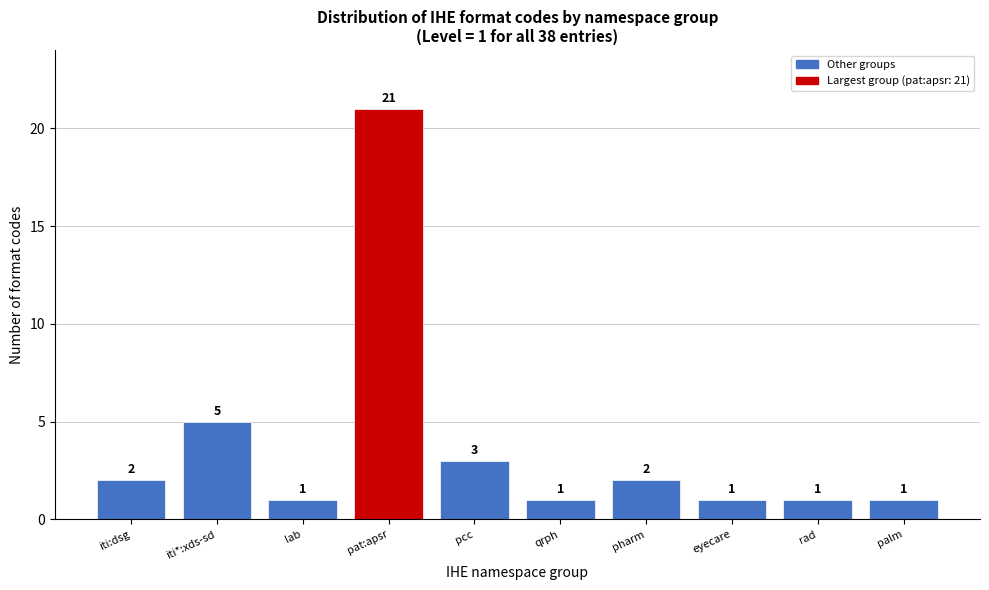

Reading left to right, list all the values displayed in this chart.

iti:dsg=2	iti*:xds-sd=5	lab=1	pat:apsr=21	pcc=3	qrph=1	pharm=2	eyecare=1	rad=1	palm=1